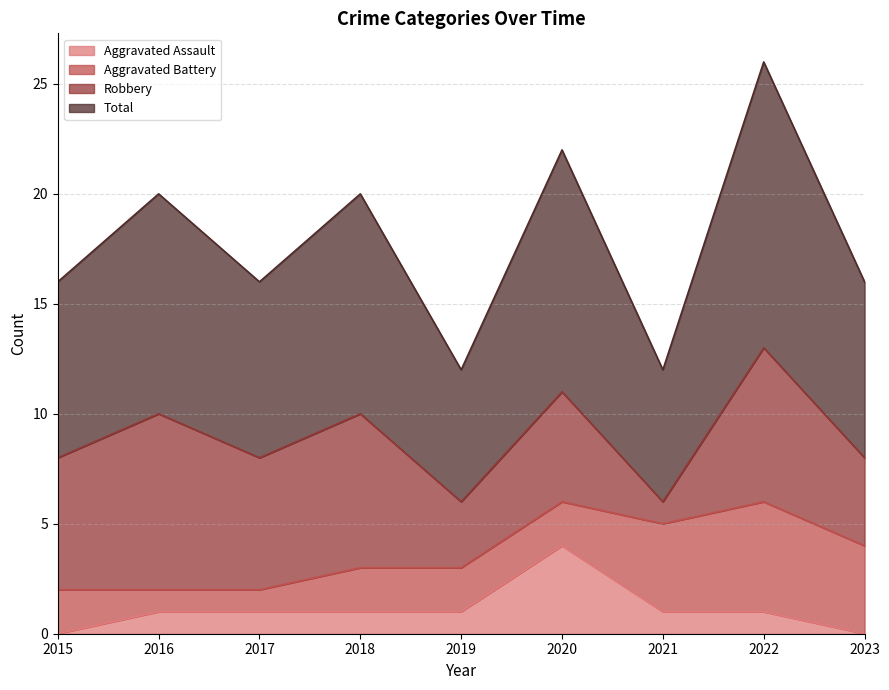

What is the sum of the Aggravated Assault values at 2015 and 2019?

1